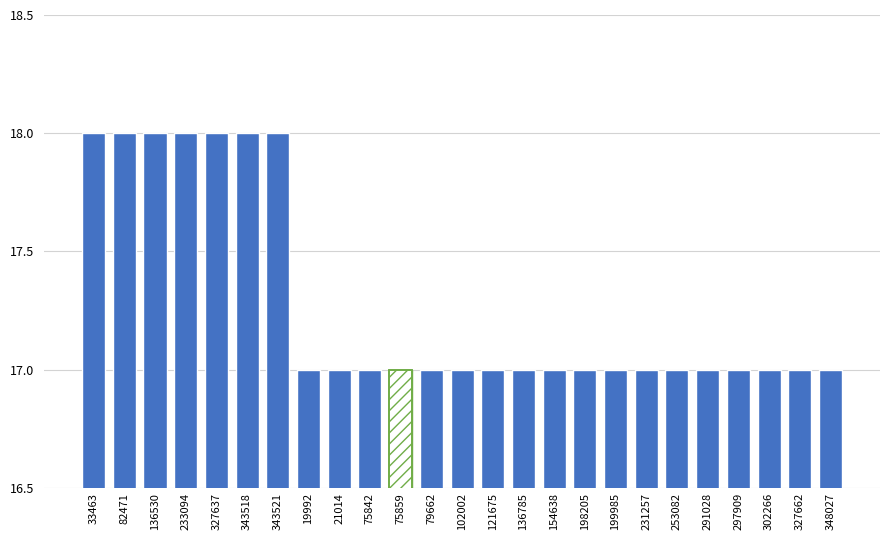

Are the bars horizontal?

No